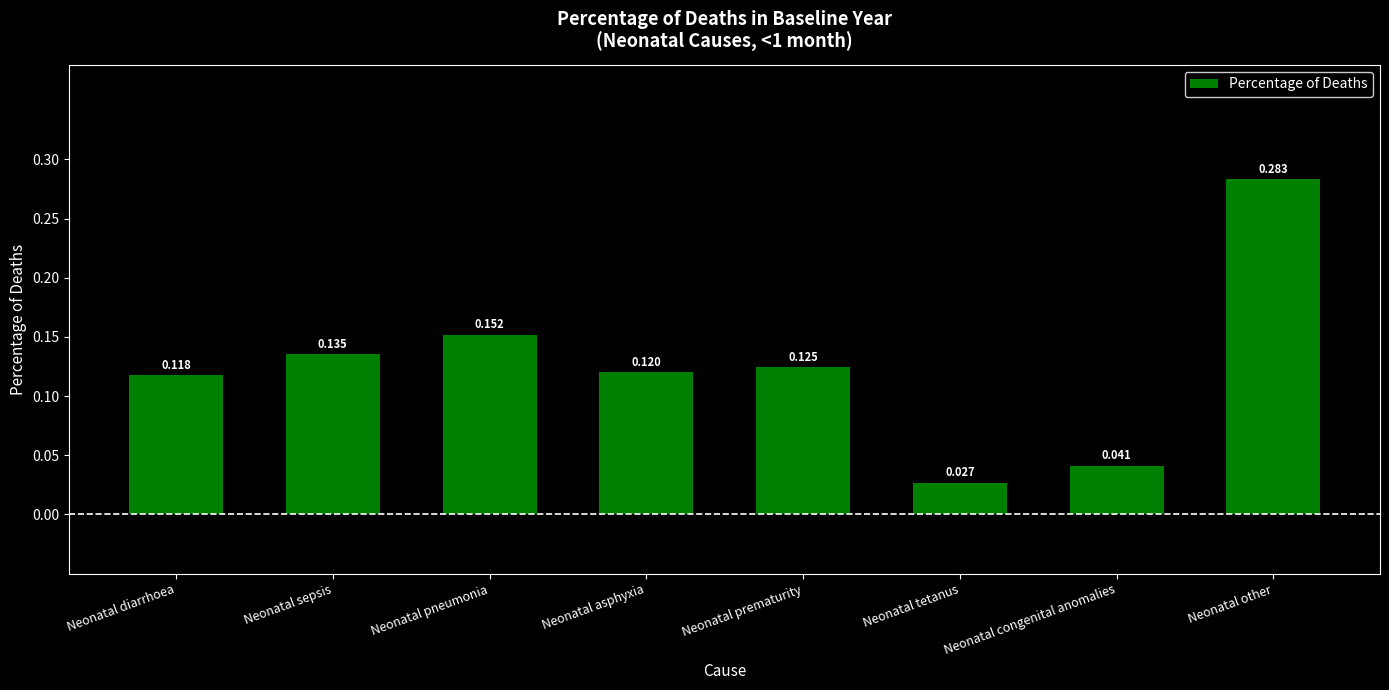

Where is the data nearest to the value 0?

Neonatal tetanus